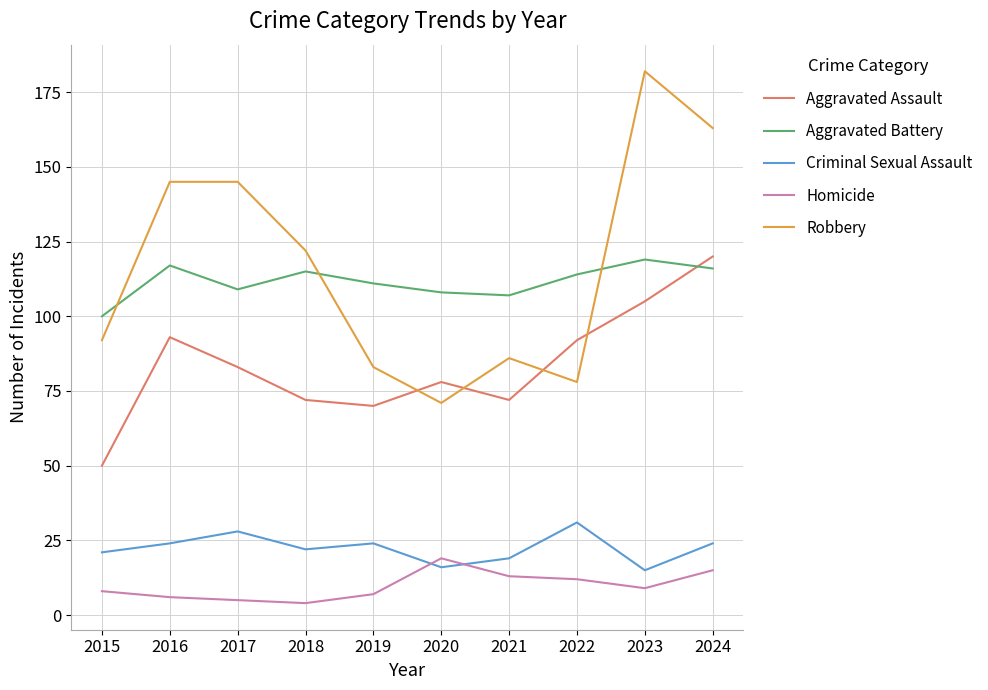

What value does the Criminal Sexual Assault series have at 2016?

24